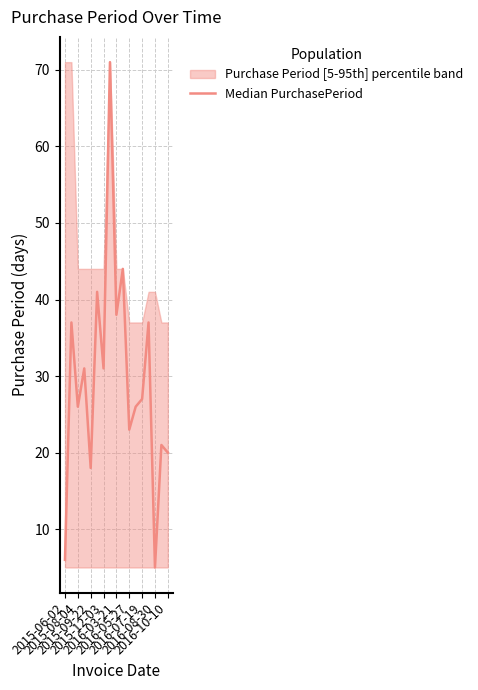

How many categories are shown in the chart?

17